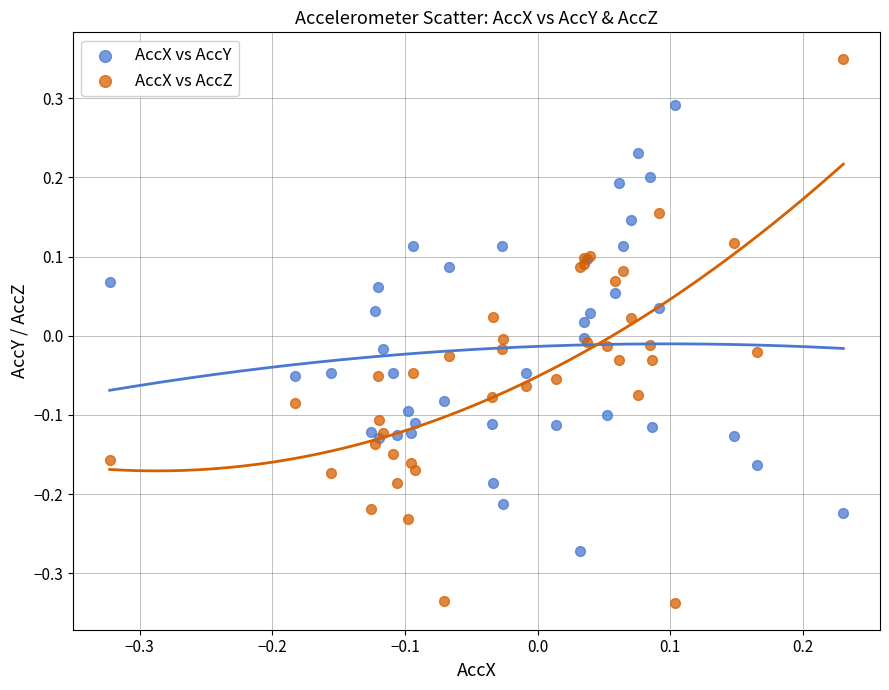

Which series reaches the minimum Y coordinate?

AccX vs AccZ